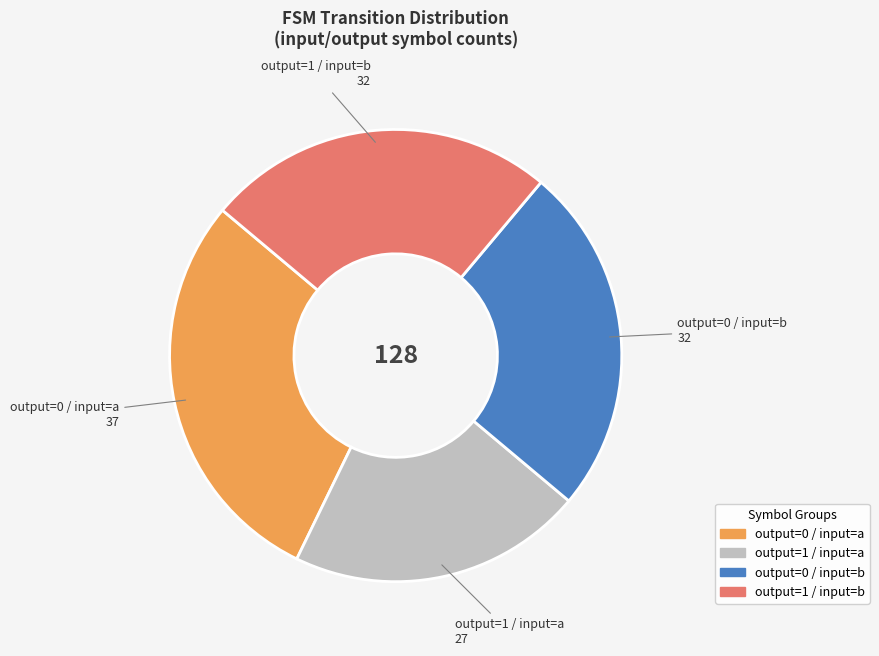

How many slices are in this pie chart?

4